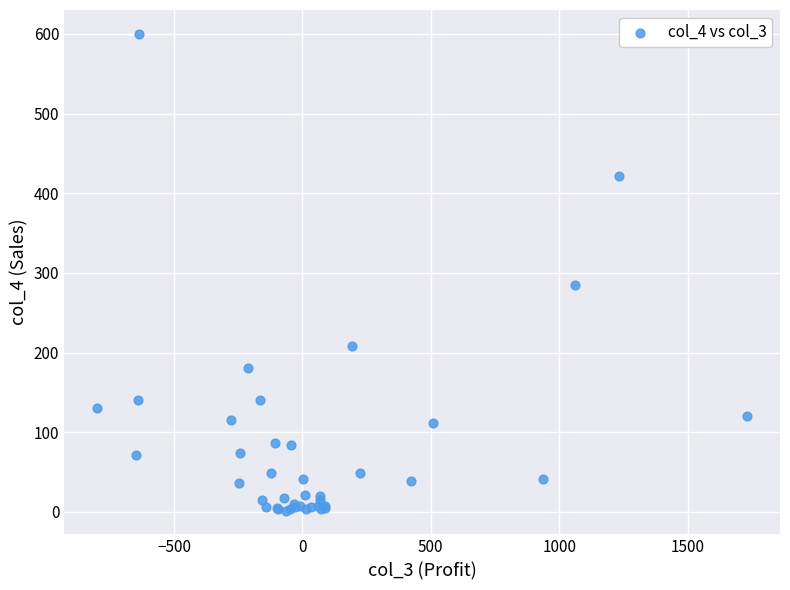

What Y value in the scatter plot is closest to 300?

285.0